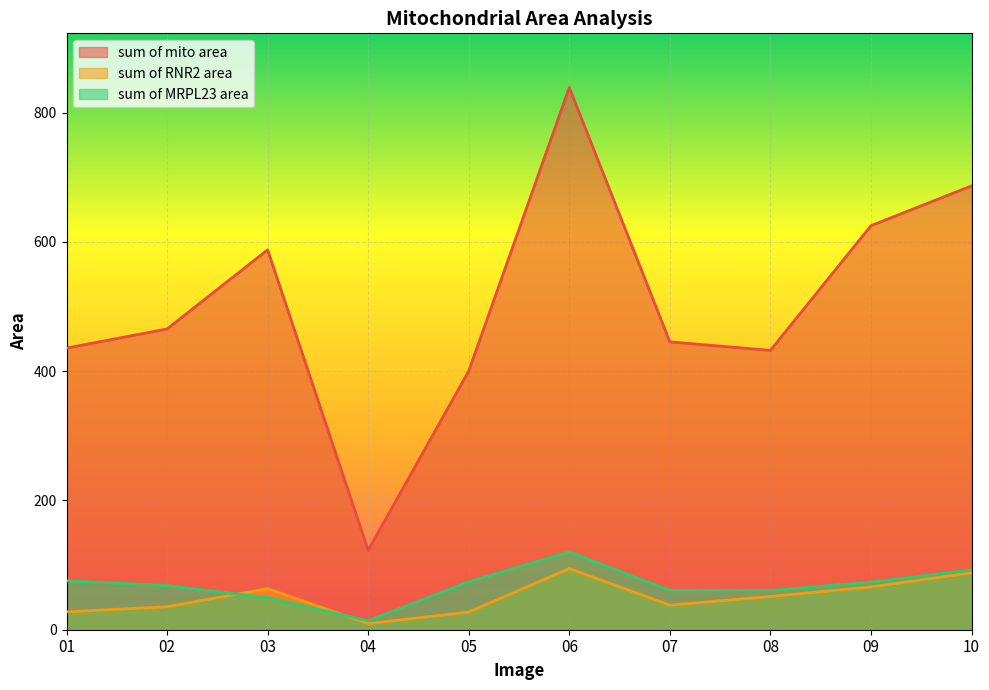

Between which two adjacent categories do sum of RNR2 area and sum of MRPL23 area first intersect?

02 and 03